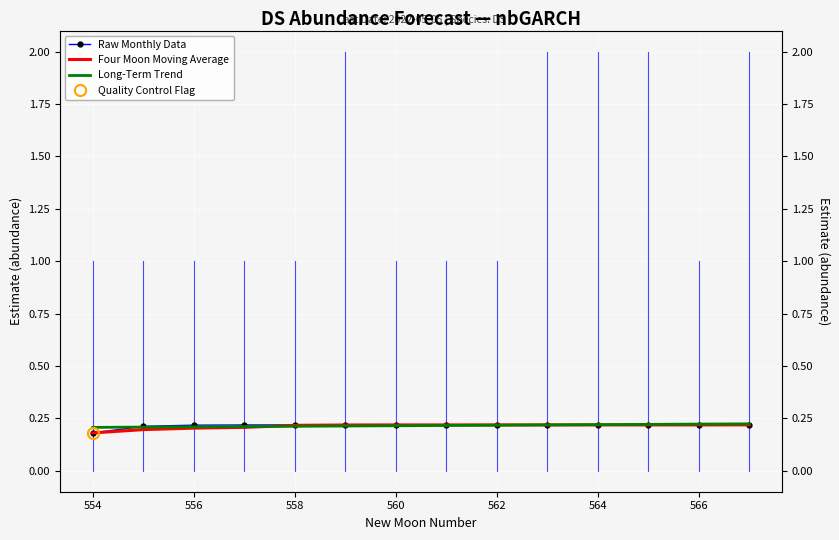

True or false: Long-Term Trend has a value of 0.3 at 566.

False